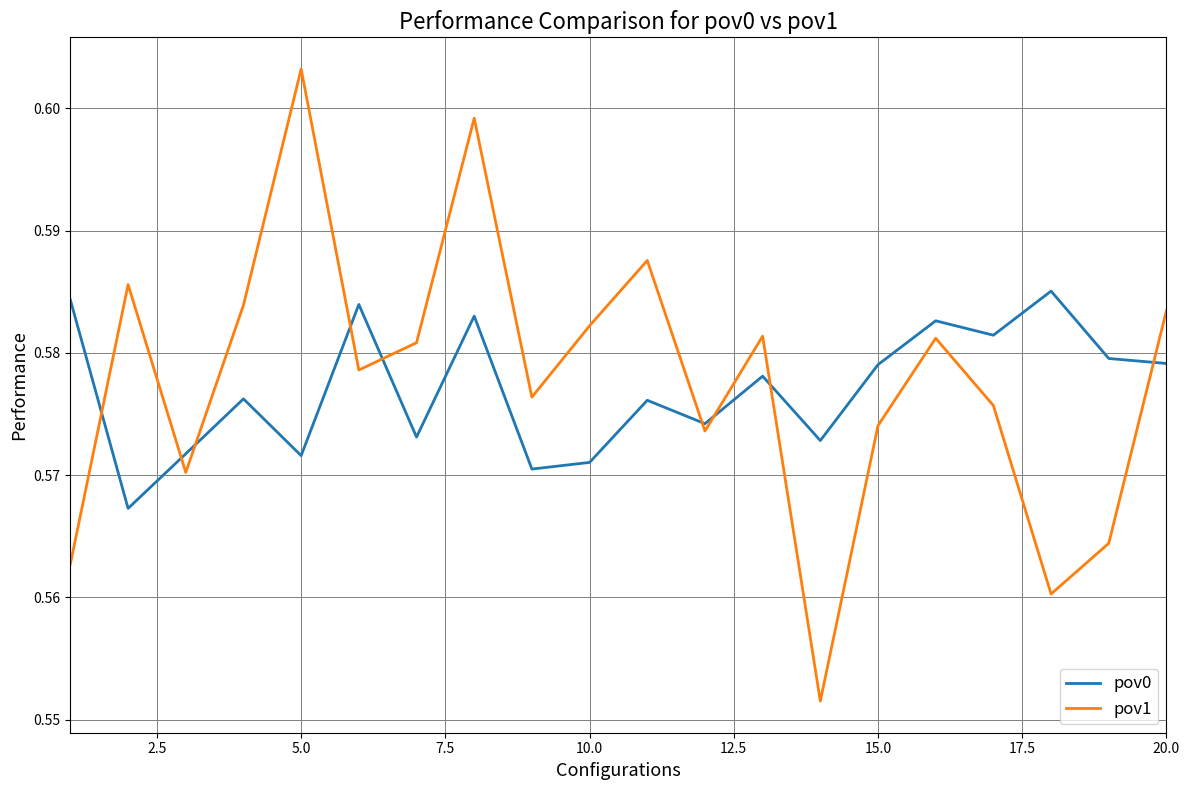

List the series in order of their peak value, highest first.

pov1, pov0